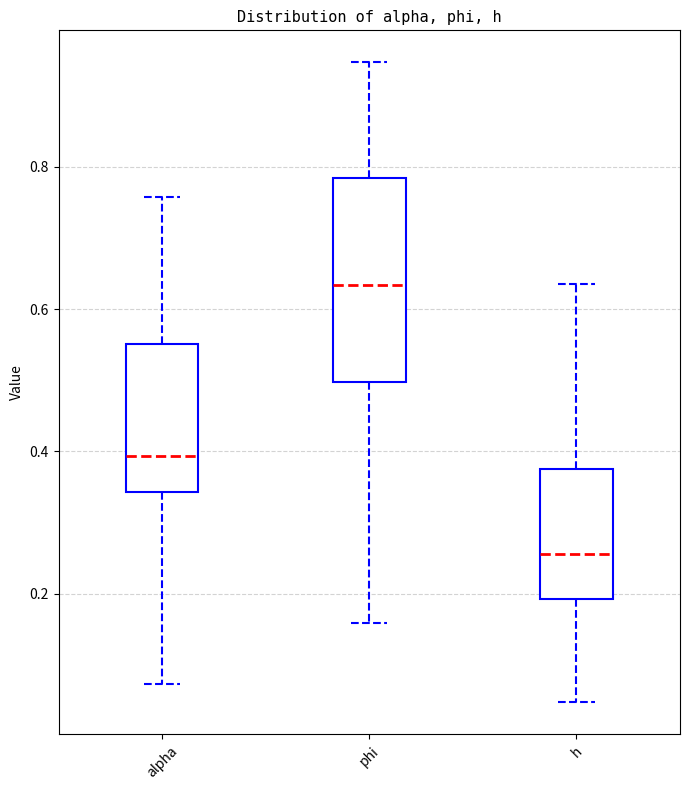

Comparing the boxes themselves (not the whiskers), which one is the tallest?

phi